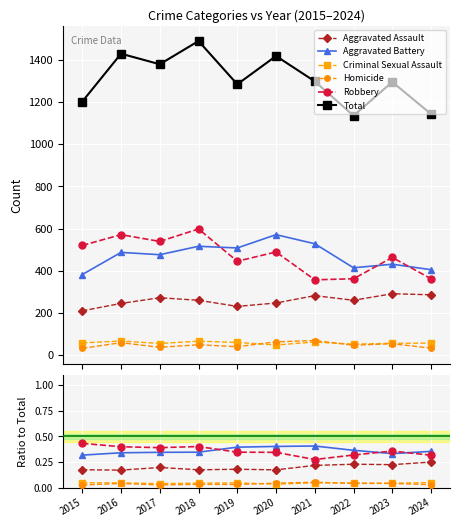

At which category is the sum across all series the highest?

2018